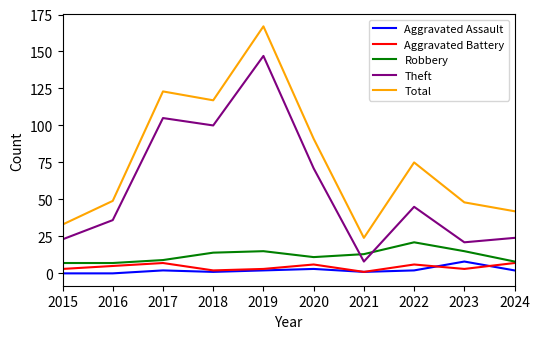

How many distinct data groups are displayed?

5